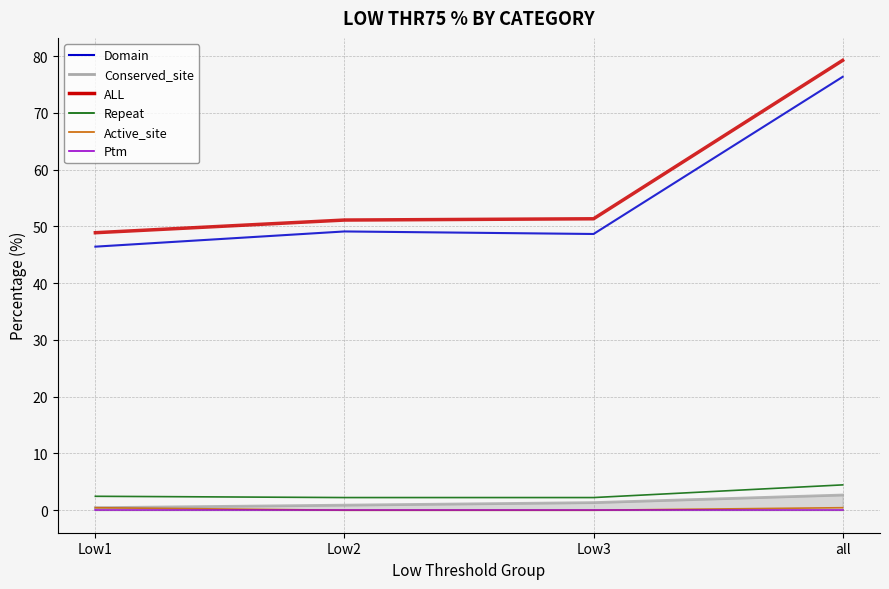

Which category has the lowest value in the Ptm series?

Low1